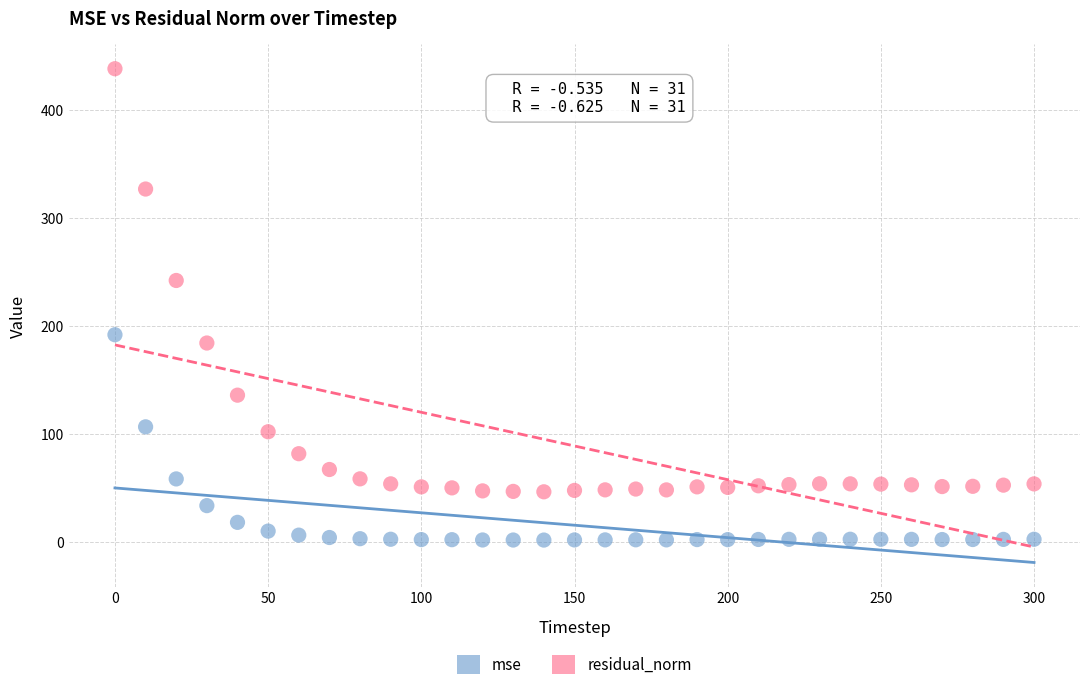

Which series reaches the maximum Y coordinate?

residual_norm